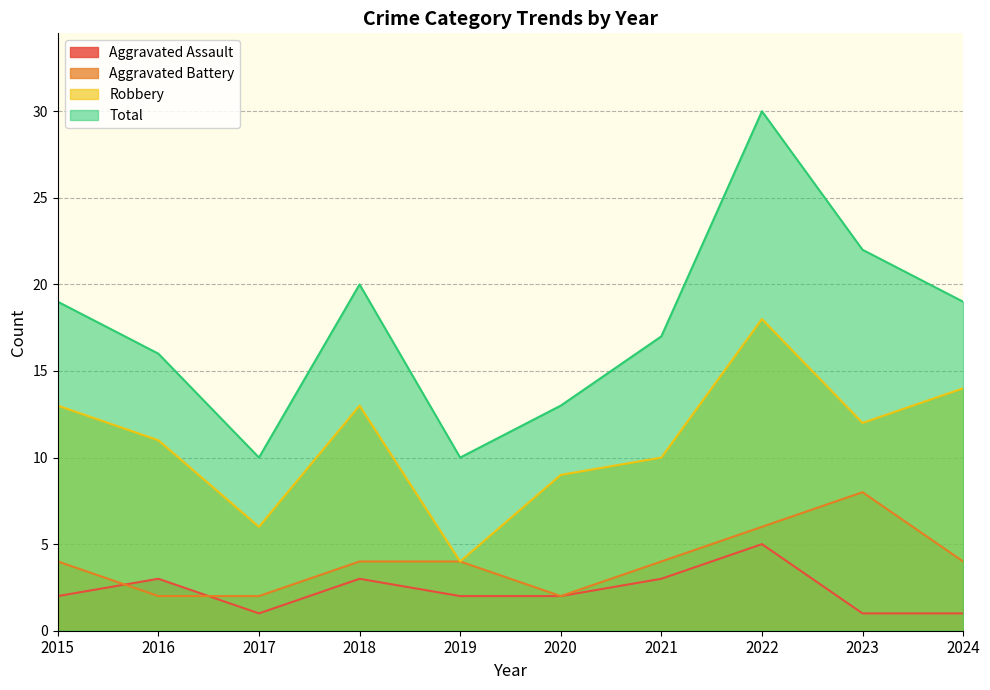

Rank the series by their maximum value, from highest to lowest.

Total, Robbery, Aggravated Battery, Aggravated Assault